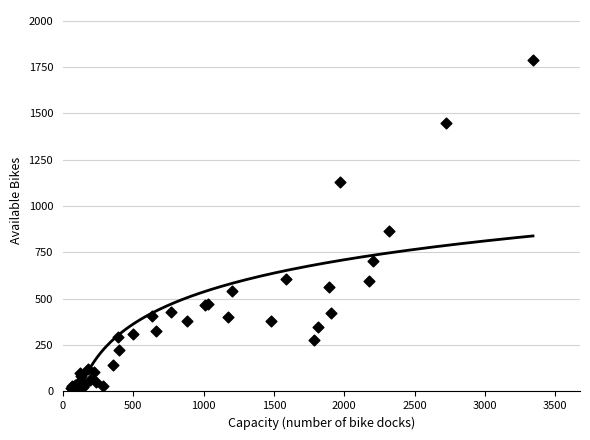

What Y value in the scatter plot is closest to 901?

865